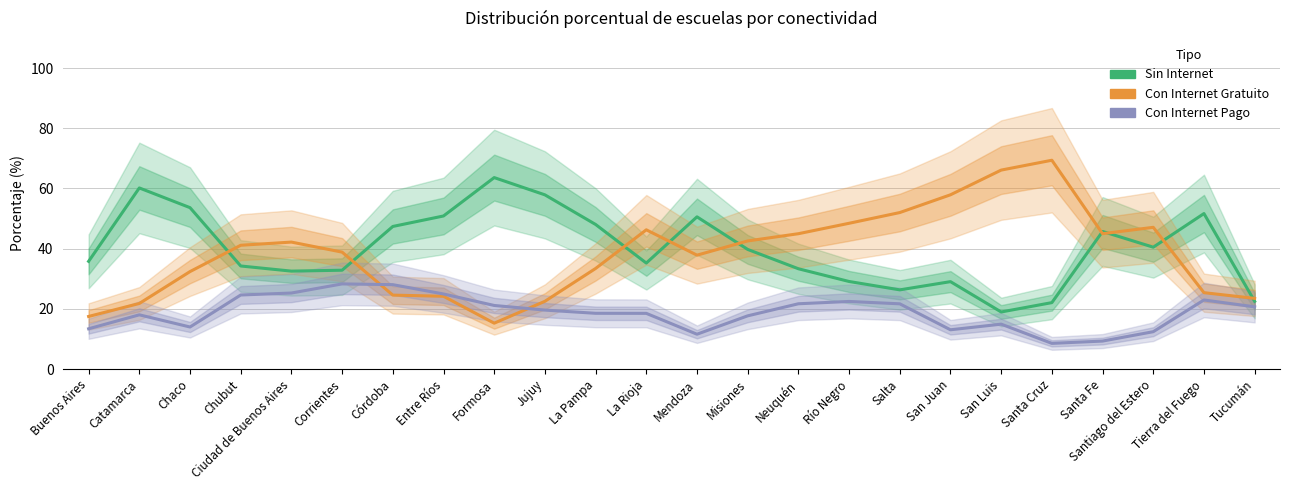

How many data points does each series have?

24